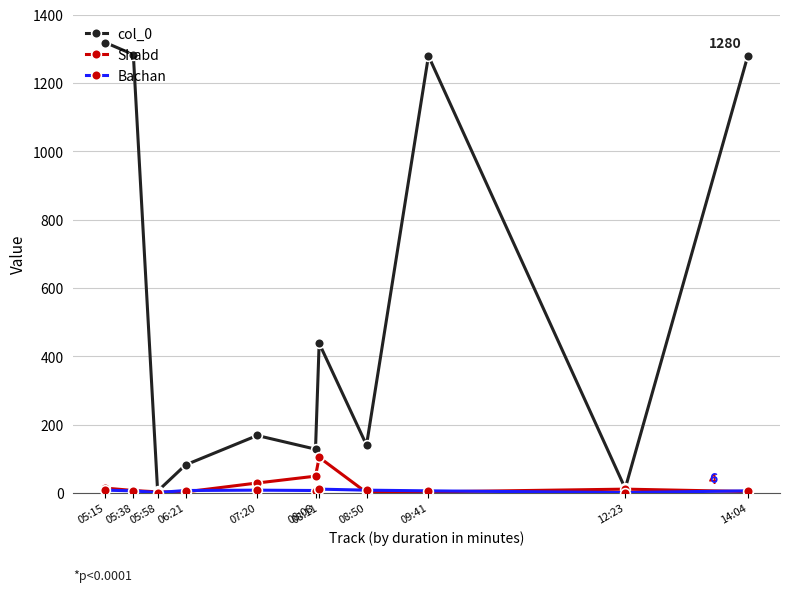

Which series has the widest spread of values?

col_0